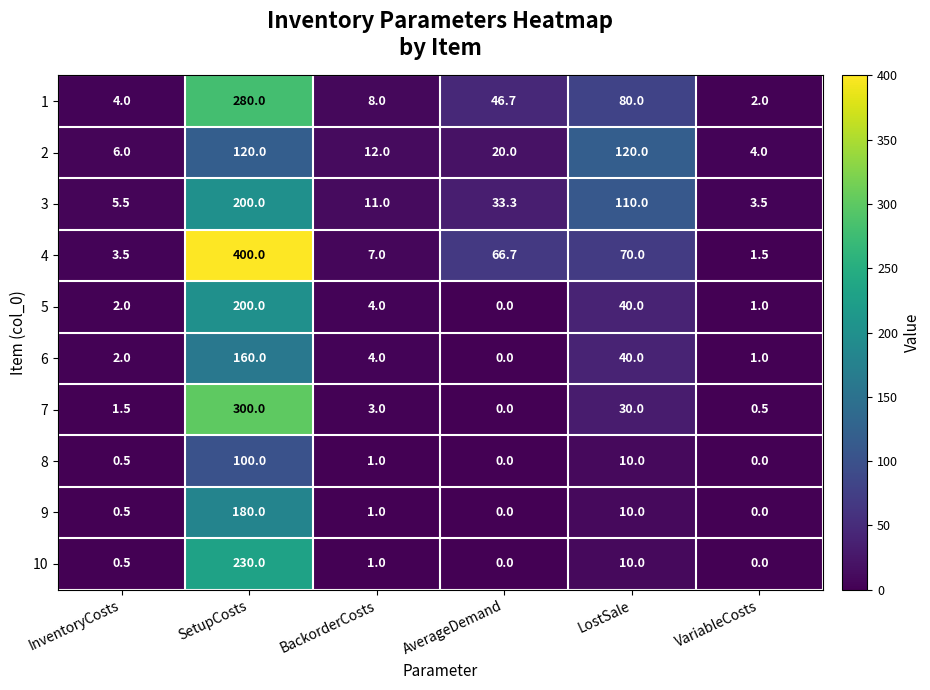

The value of 9 at VariableCosts is 99.6. True or false?

False